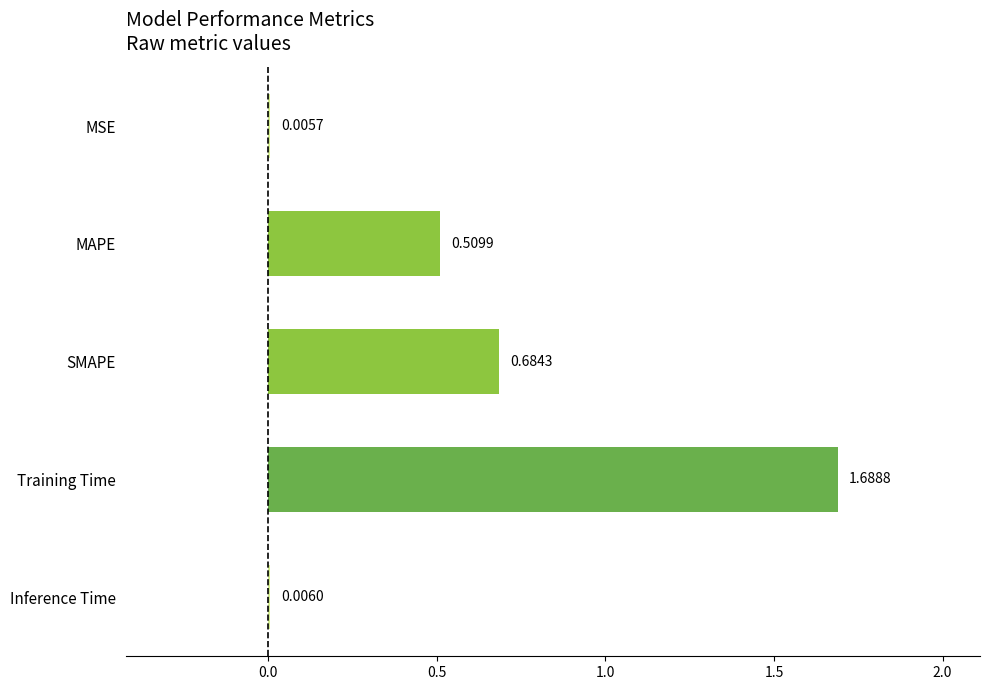

Between Training Time and MSE, which is larger?

Training Time